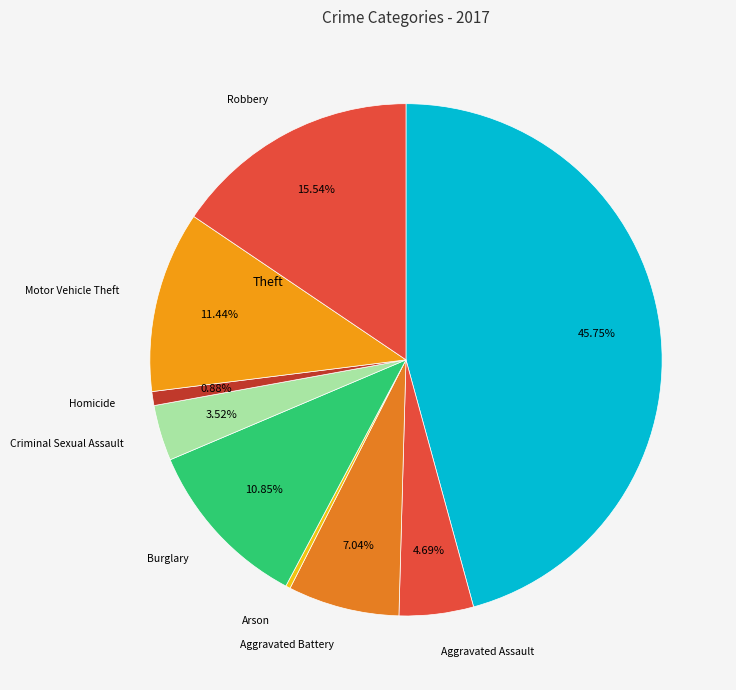

How much of the chart is everything except Aggravated Assault?

95.3%